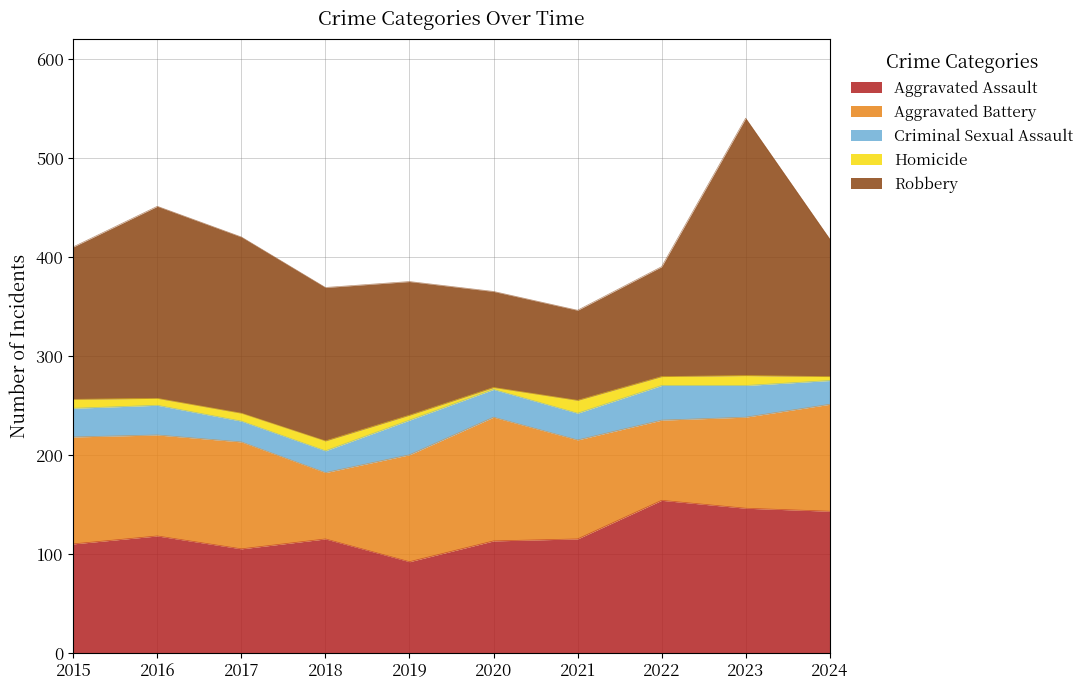

Which series has the largest total across all categories?

Robbery